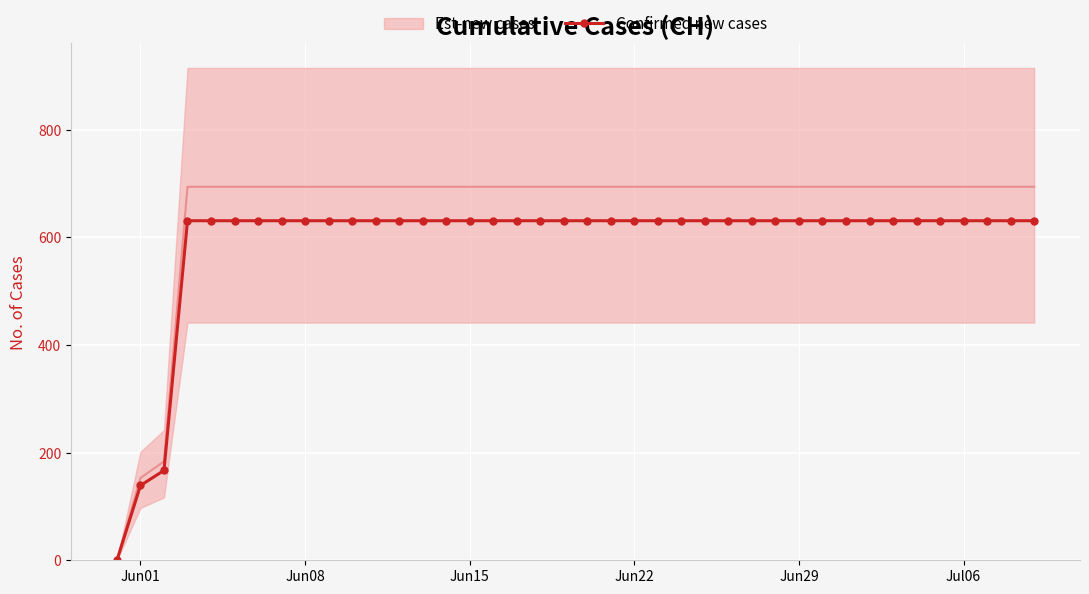

The Confirmed new cases series shows 631 at Jun29. True or false?

True